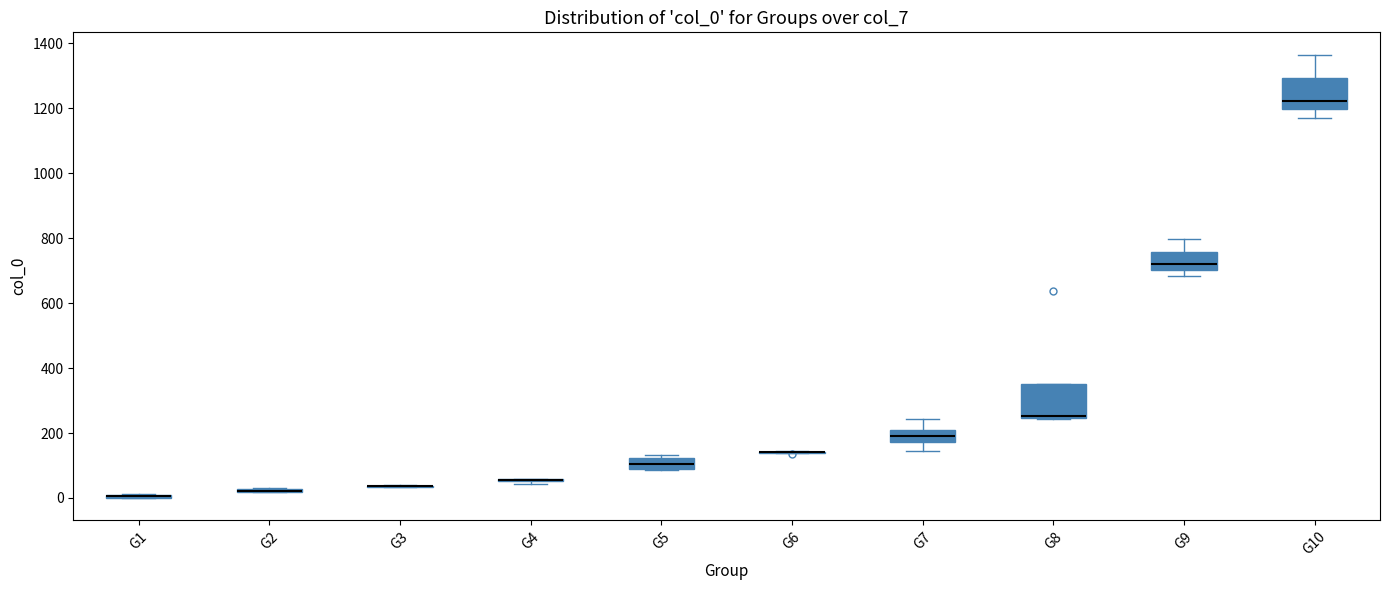

Where is the upper edge of the box for G9 on the y-axis? The values are not printed on the chart, so give them approximately, as read against the axis.

760